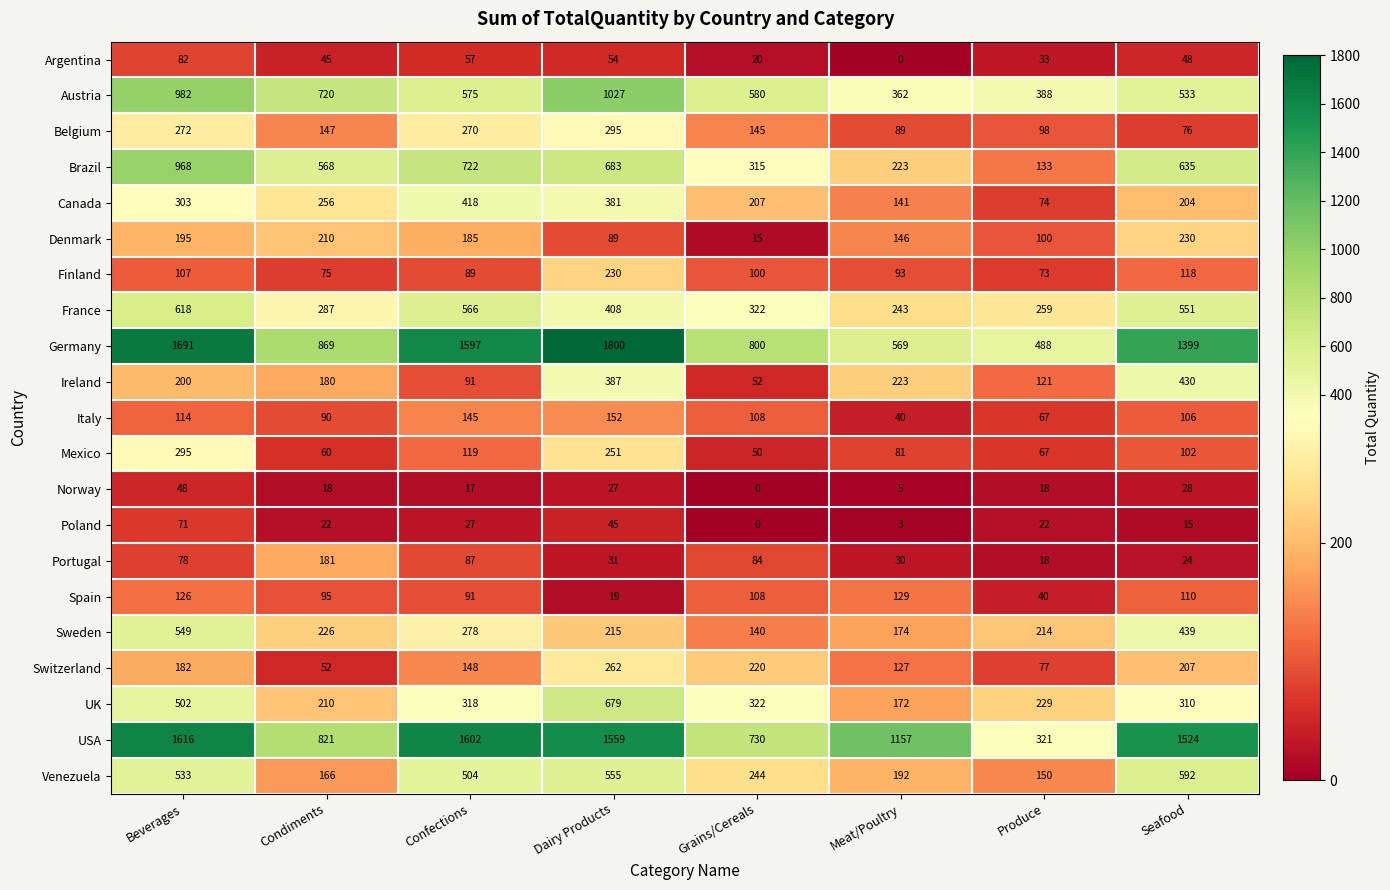

Is it true that Norway equals 5 at Meat/Poultry?

True